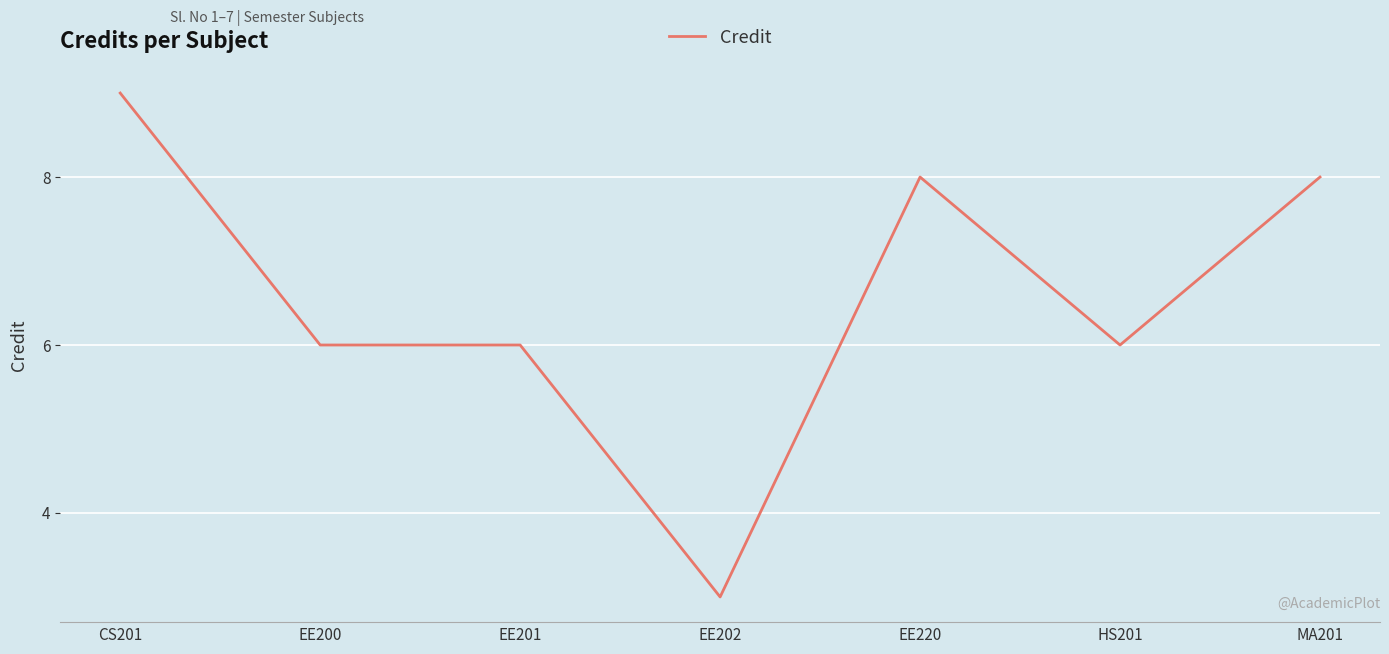

Between EE202 and CS201, which is larger?

CS201